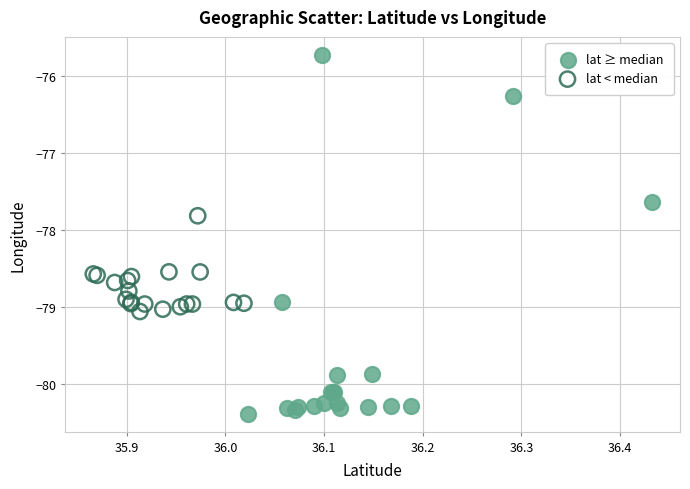

Which series contains the highest Y value?

lat ≥ median